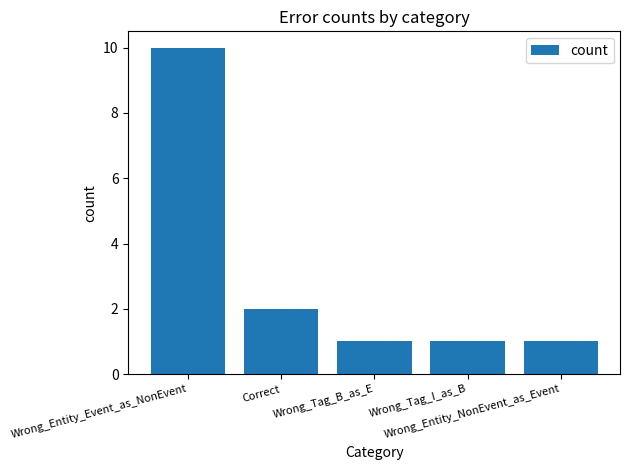

What is the difference between the maximum and minimum values?

9